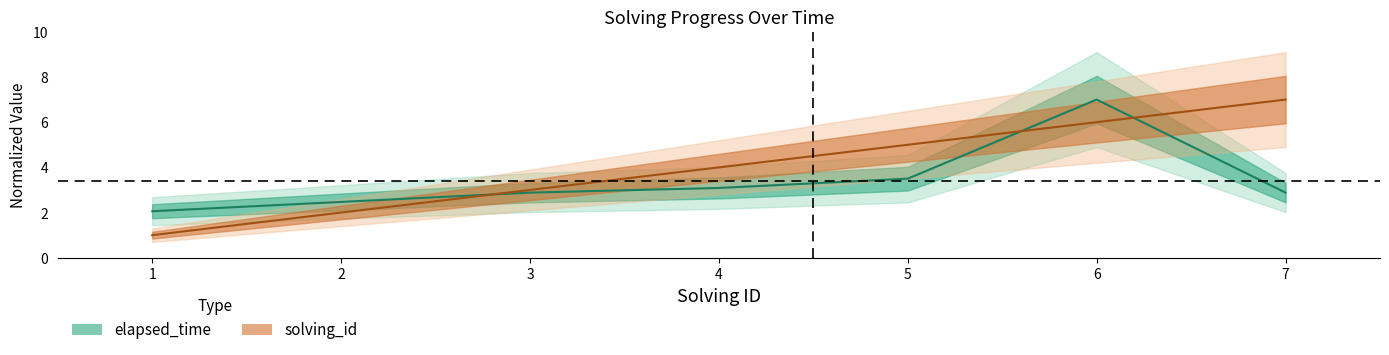

What is the difference between the highest and lowest values at 6?

1.0